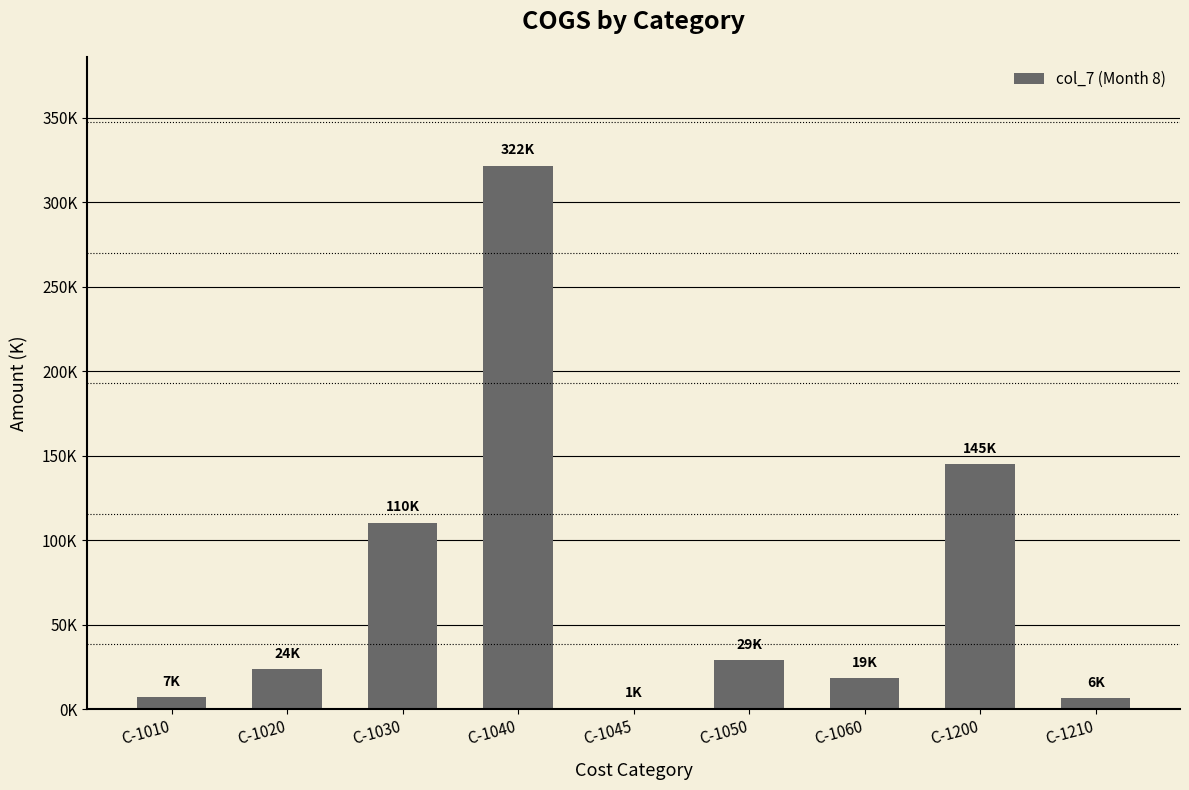

Where does the data first go above 23695?

C-1020